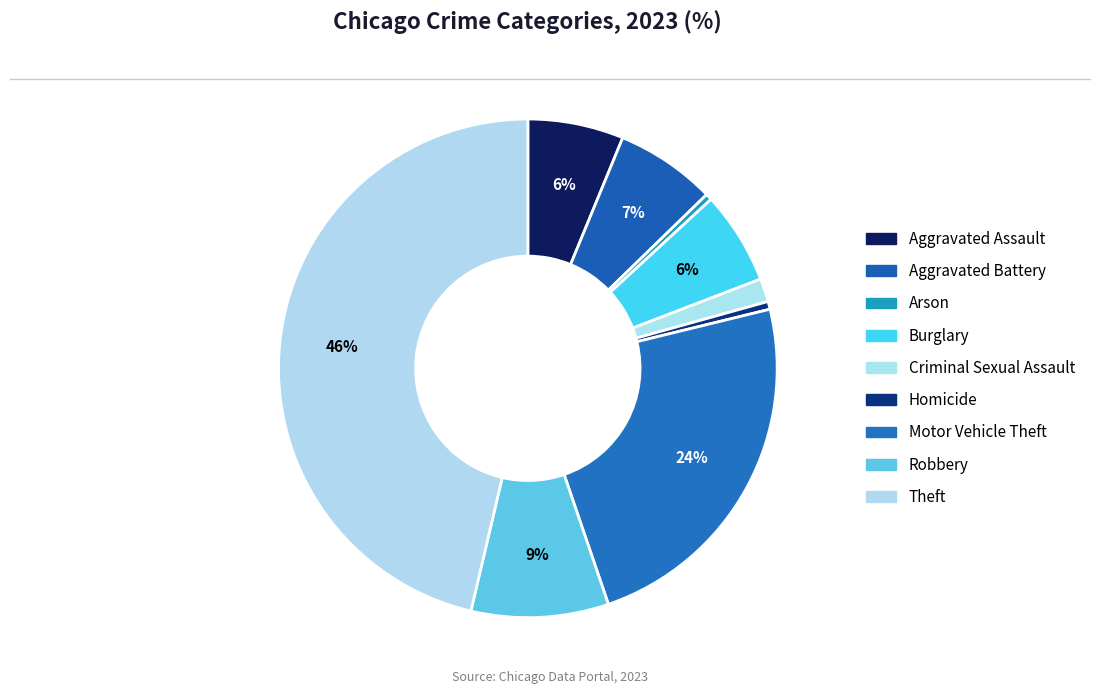

Rank the categories by value from highest to lowest.

Theft, Motor Vehicle Theft, Robbery, Aggravated Battery, Aggravated Assault, Burglary, Criminal Sexual Assault, Homicide, Arson